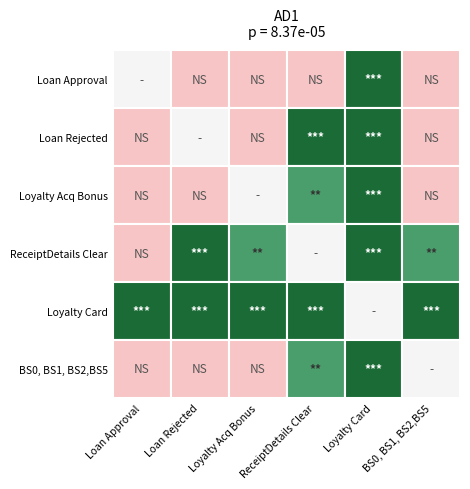

Count the number of categories in the chart.

6